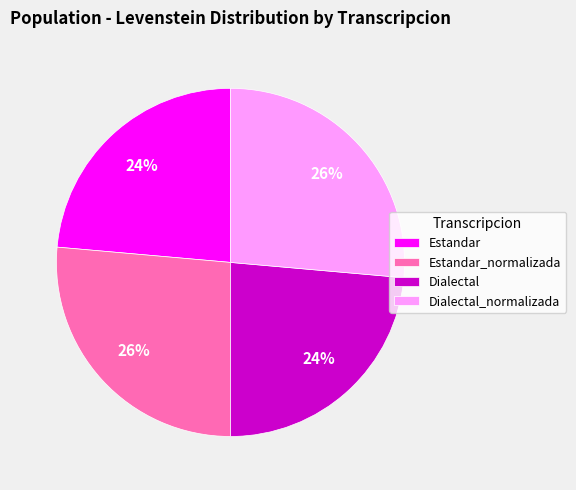

How many slices are in this pie chart?

4